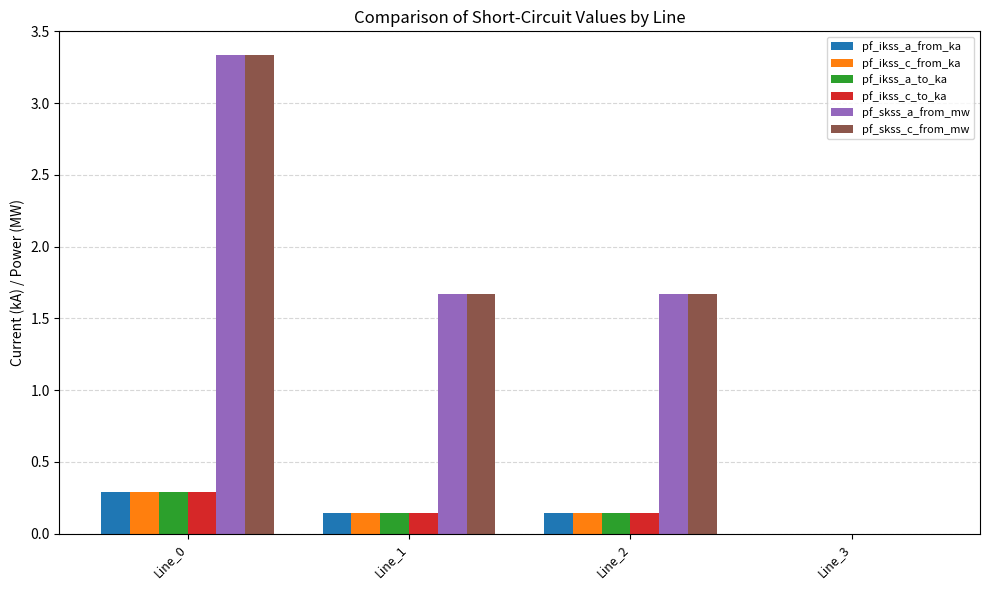

Which series changed the most between Line_0 and Line_1?

pf_skss_c_from_mw